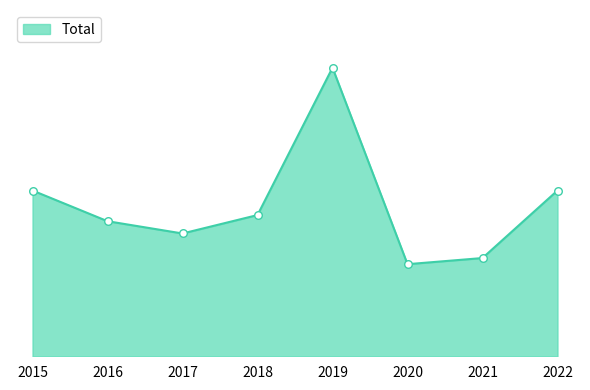

Does the chart have visible grid lines?

No